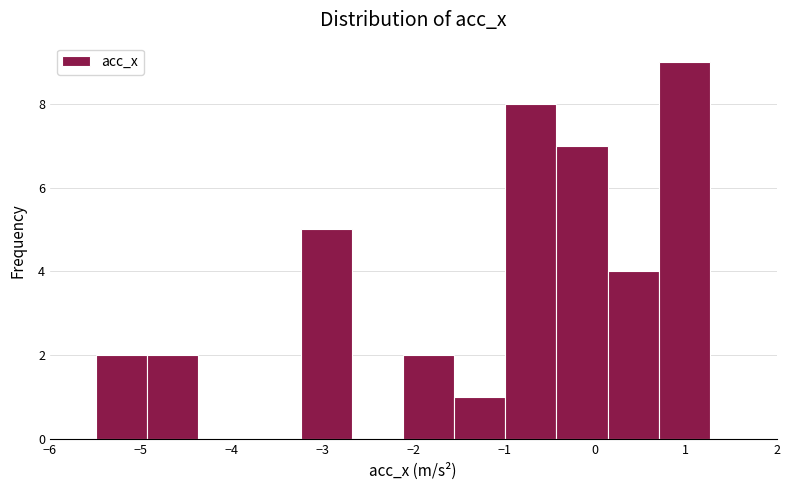

Over which range of the x-axis is the bar tallest?

0.7 to 1.3